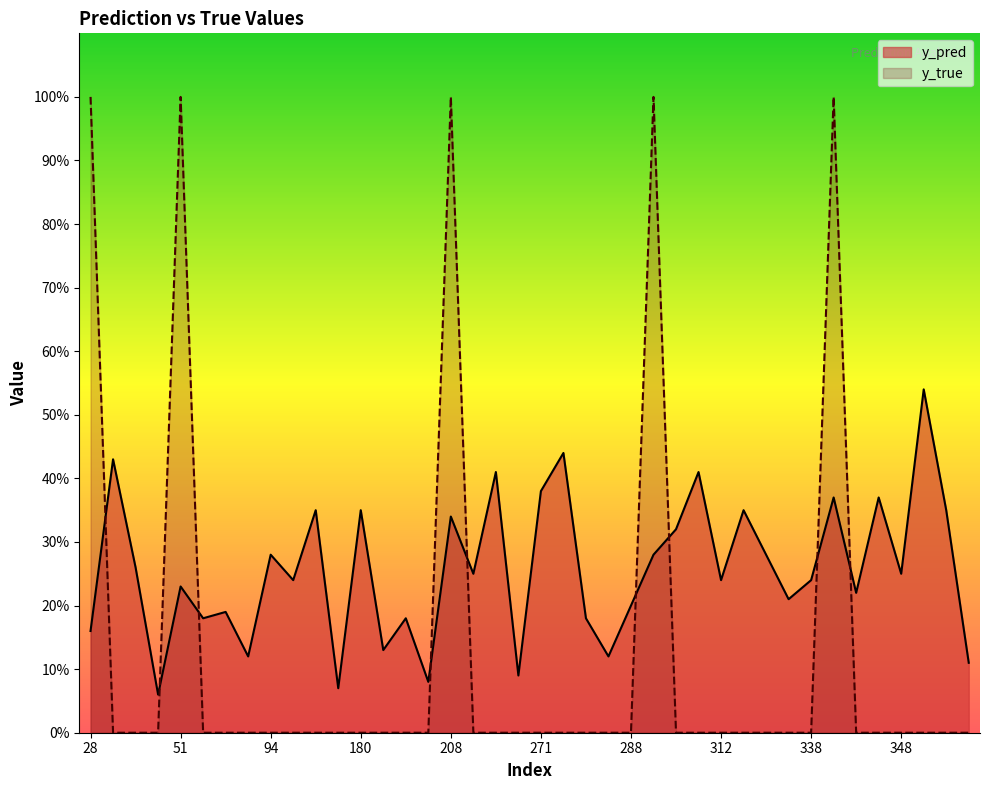

At 181, list the series in order from largest to smallest.

y_pred, y_true